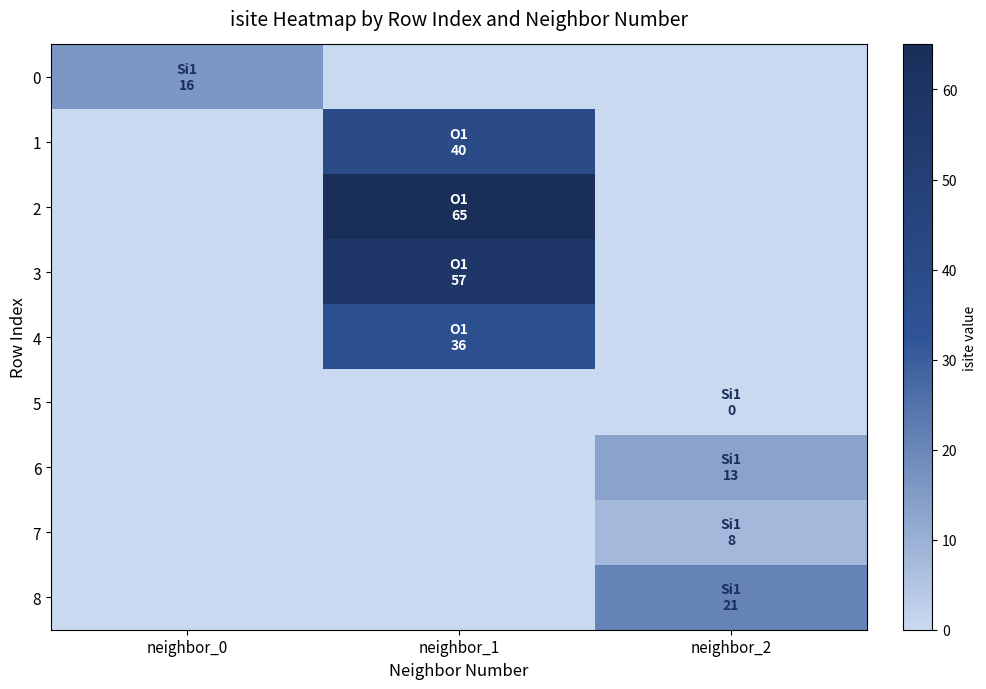

At neighbor_2, list the series in order from largest to smallest.

8, 6, 7, 0, 1, 2, 3, 4, 5